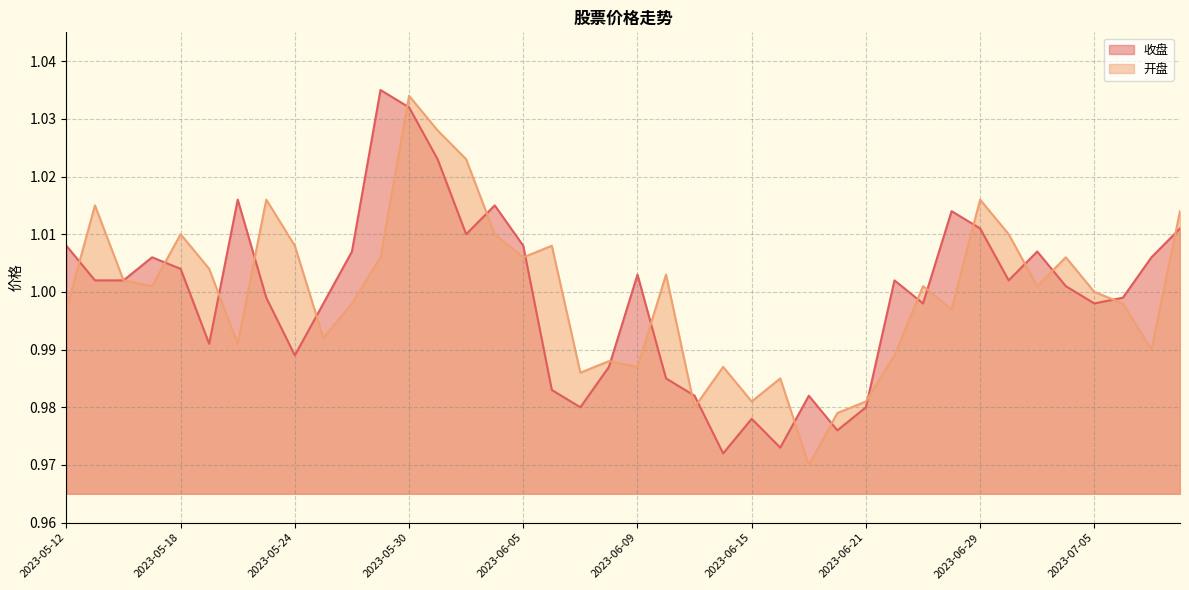

What is the sum of all 开盘 values?

40.0